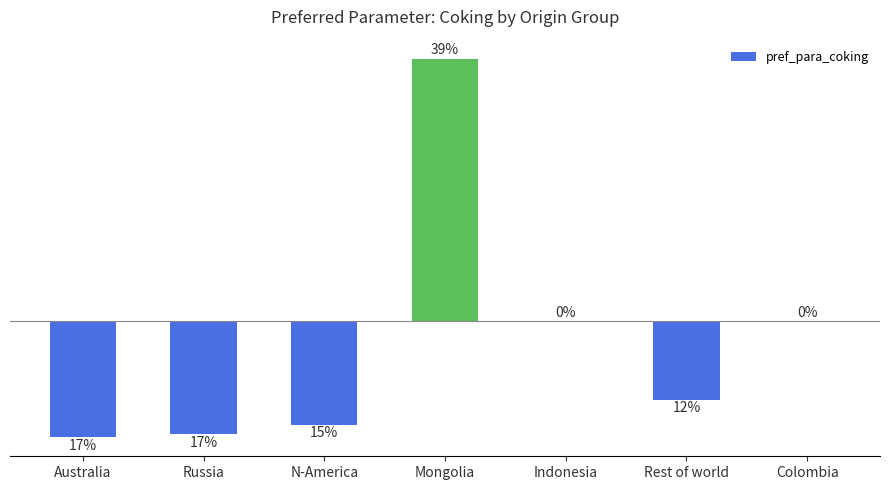

Rank the categories by value from lowest to highest.

Australia, Russia, N-America, Rest of world, Indonesia, Colombia, Mongolia